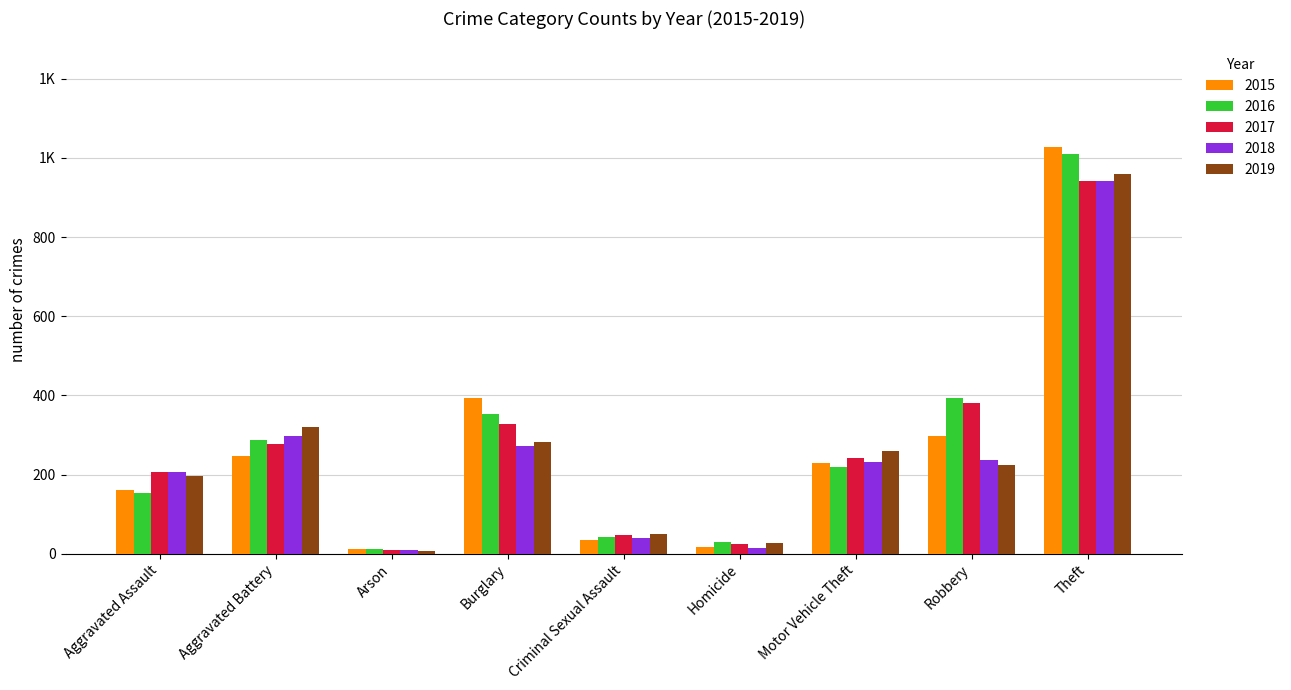

What is the difference between the 2018 values at Arson and Criminal Sexual Assault?

31